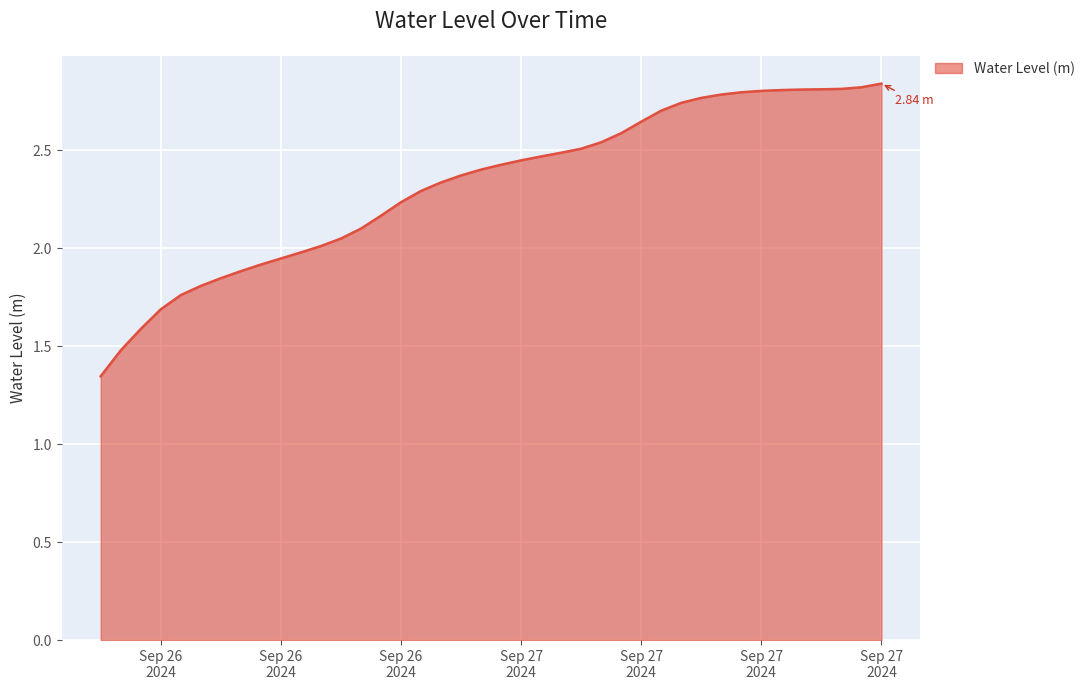

What is the difference between the maximum and minimum values?

1.5